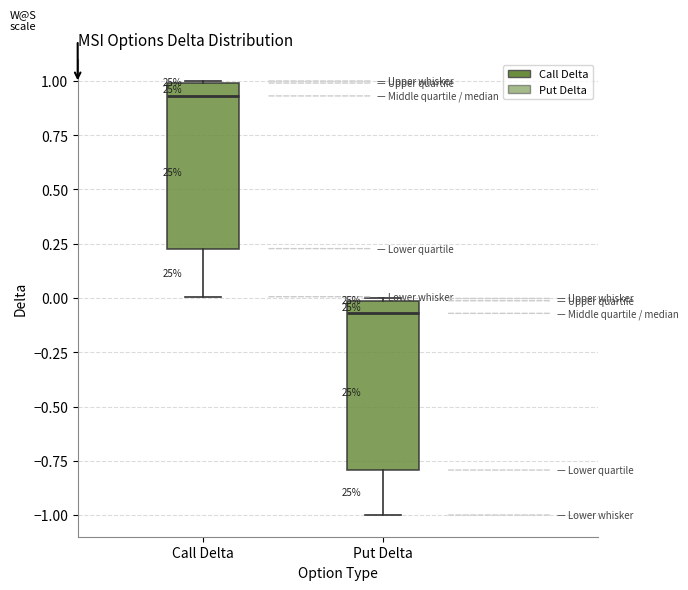

Reading left to right, transcribe this box plot: for each box, give where its median line is, the range the box spans, and where its two whiskers end, as read against the y-axis. The values are not printed on the chart, so give them approximately, as read against the axis.

Call Delta: median 0.95, box 0.25 to 1.00, whiskers 0.00 to 1.00
Put Delta: median -0.05, box -0.80 to 0.00, whiskers -1.00 to 0.00